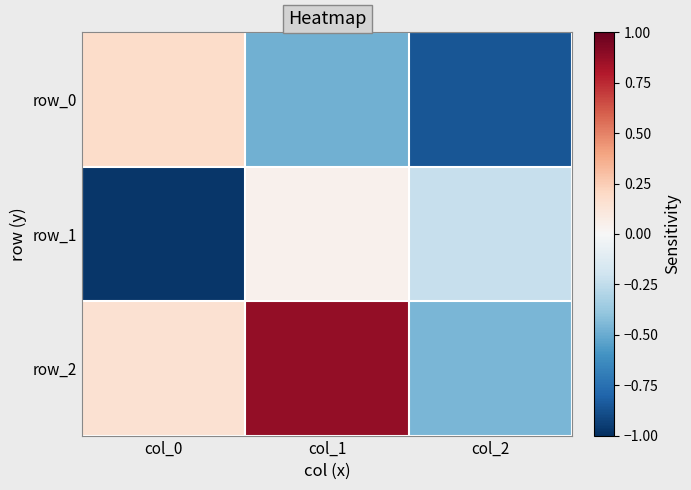

Where is row_1 nearest to the value 0?

col_1